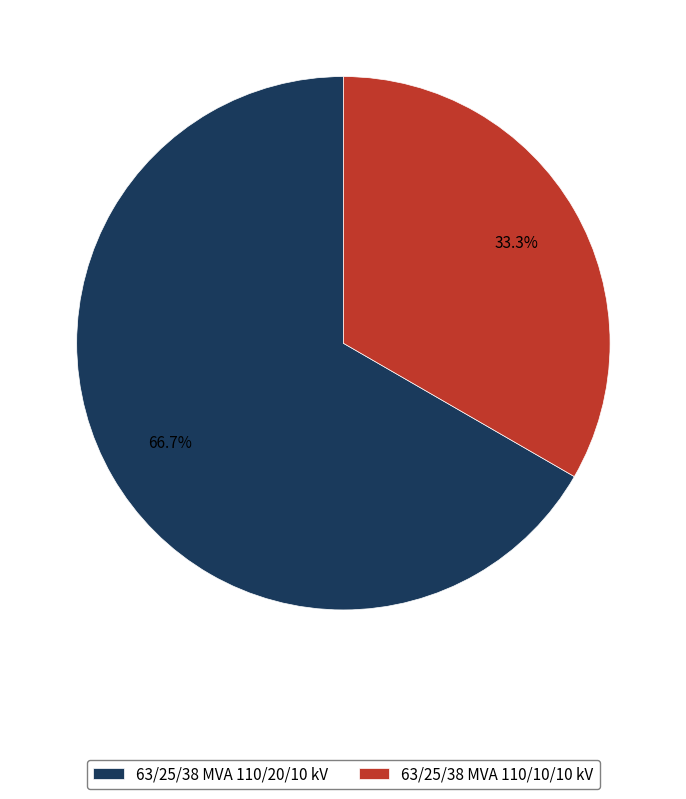

The 63/25/38 MVA 110/20/10 kV slice represents 78% of the pie. True or false?

False